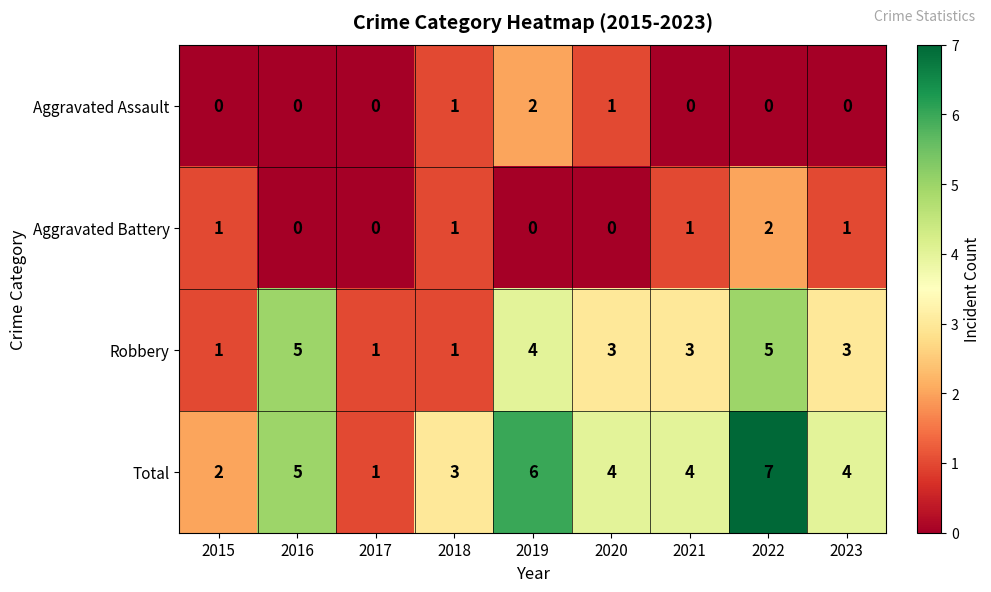

The Robbery series shows 5 at 2020. True or false?

False